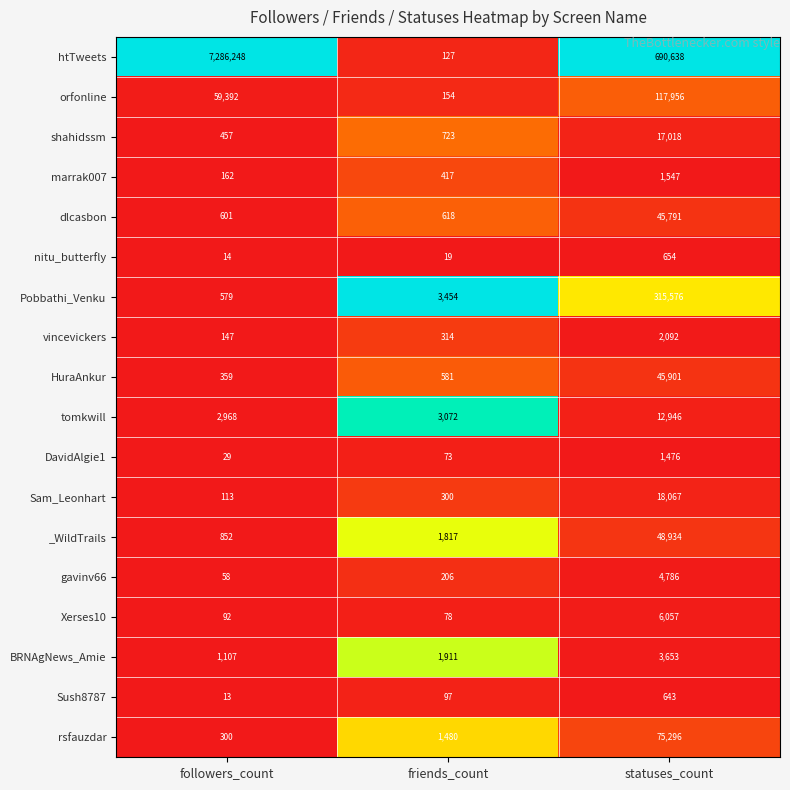

What is the spread (max minus min) of values at friends_count?

3435